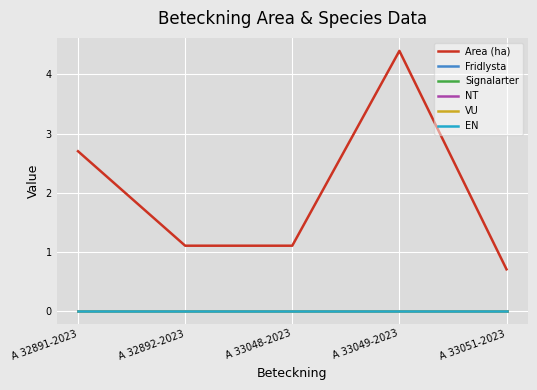

At which category is the sum across all series the highest?

A 33049-2023